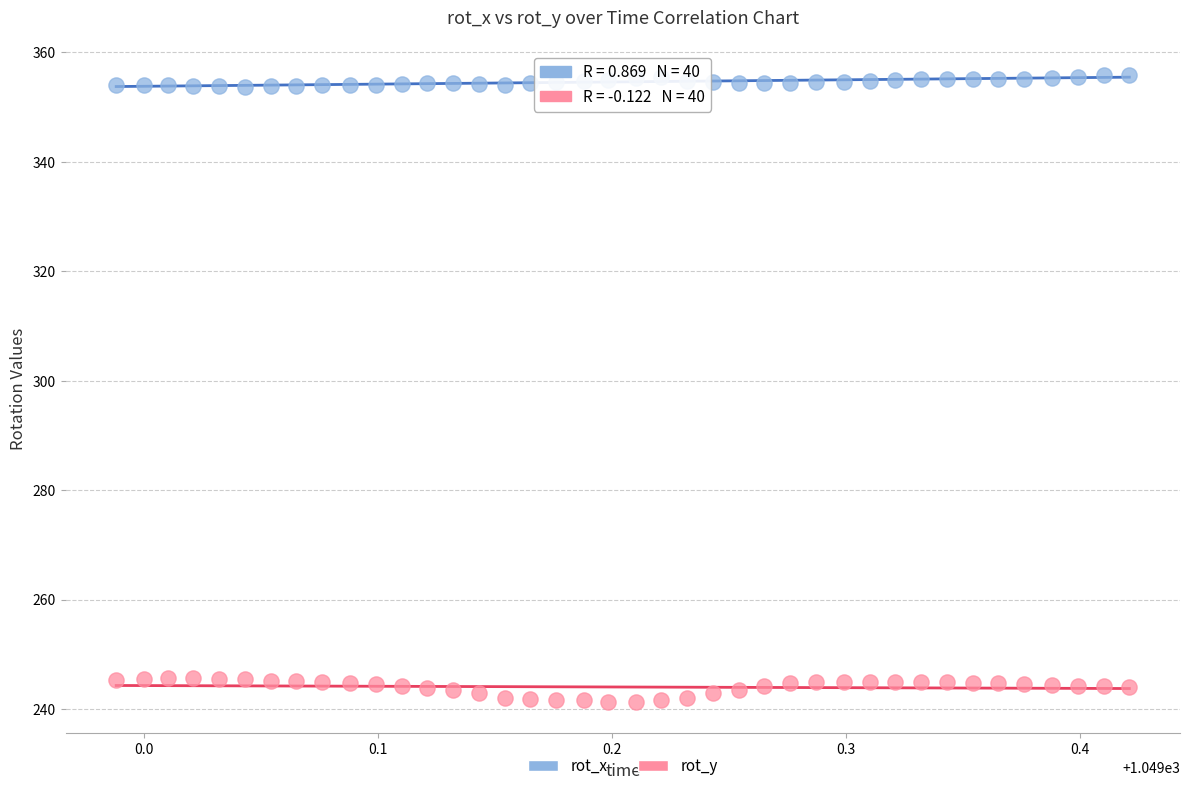

Across all data points, what is the range of Y values (max minus min)?

114.7